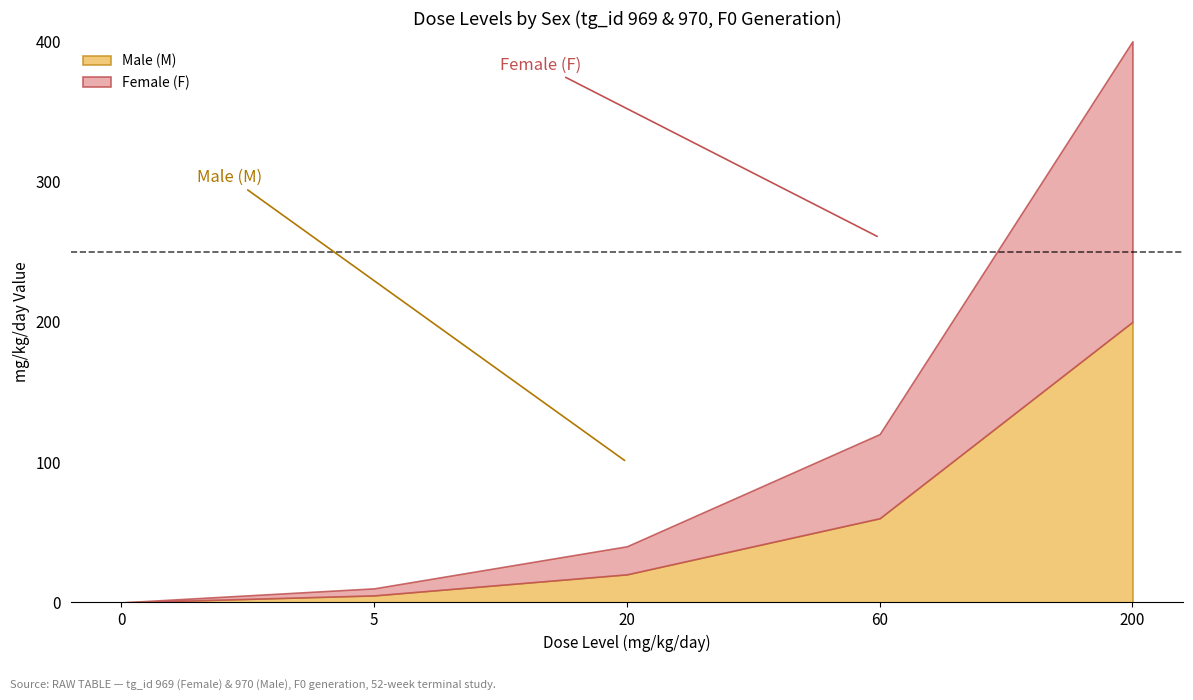

Is it true that Male (M) equals 5 at 5?

True